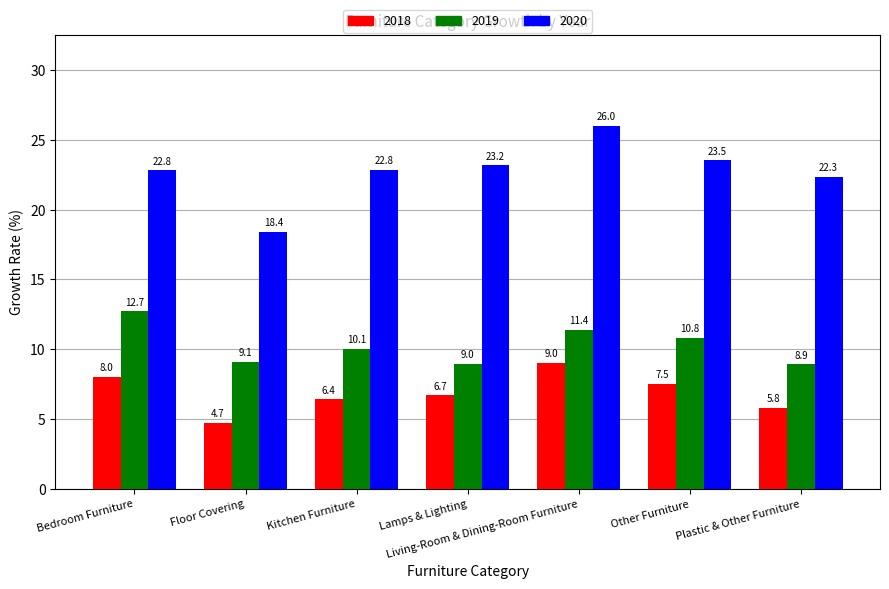

Which series has the largest total across all categories?

2020